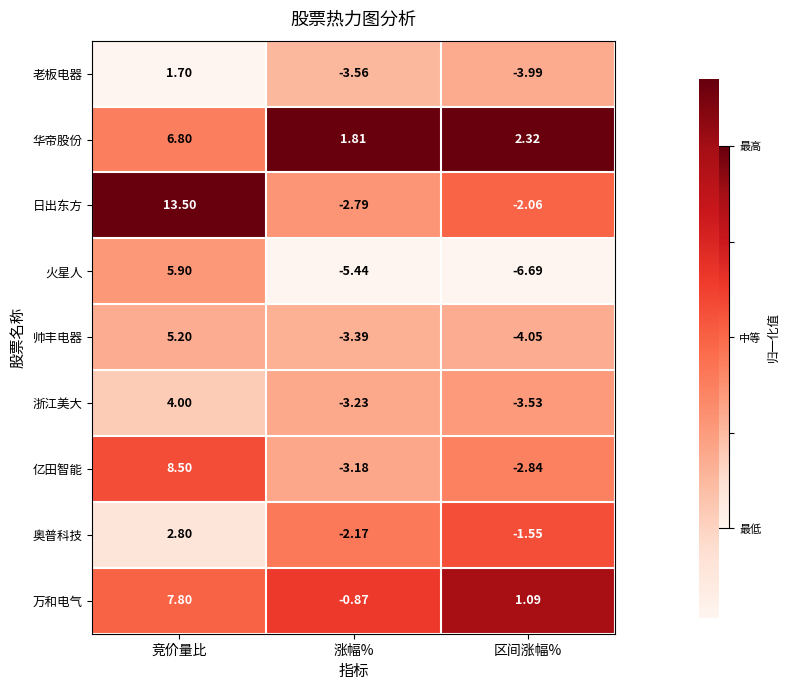

How many categories are shown in the chart?

3